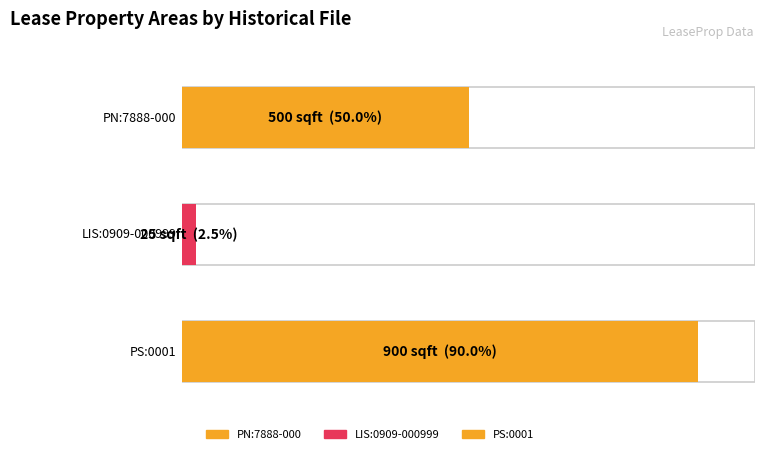

The chart shows a value of 900 at PS:0001. True or false?

True